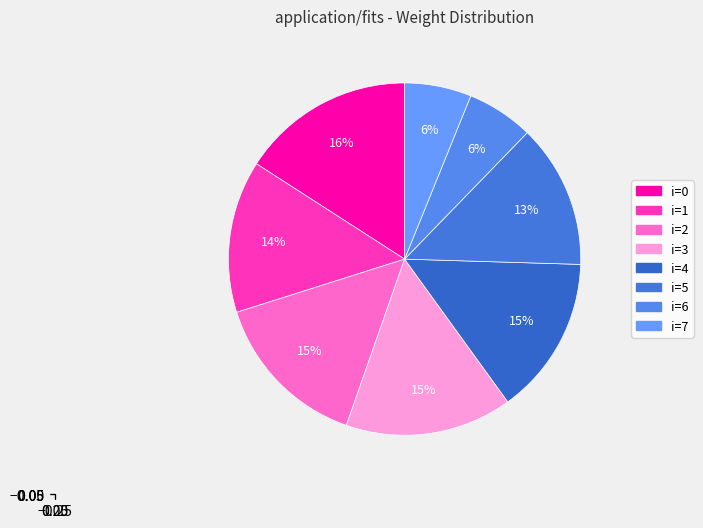

Rank the categories by value from lowest to highest.

6, 7, 5, 1, 4, 2, 3, 0